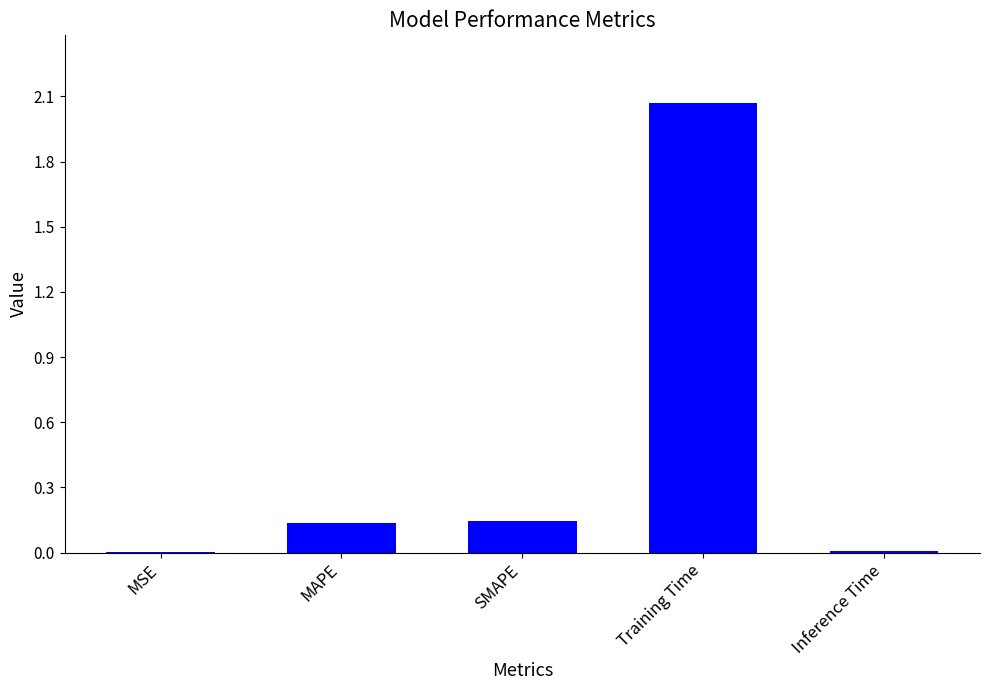

What is the change in value from SMAPE to Training Time?

+1.9